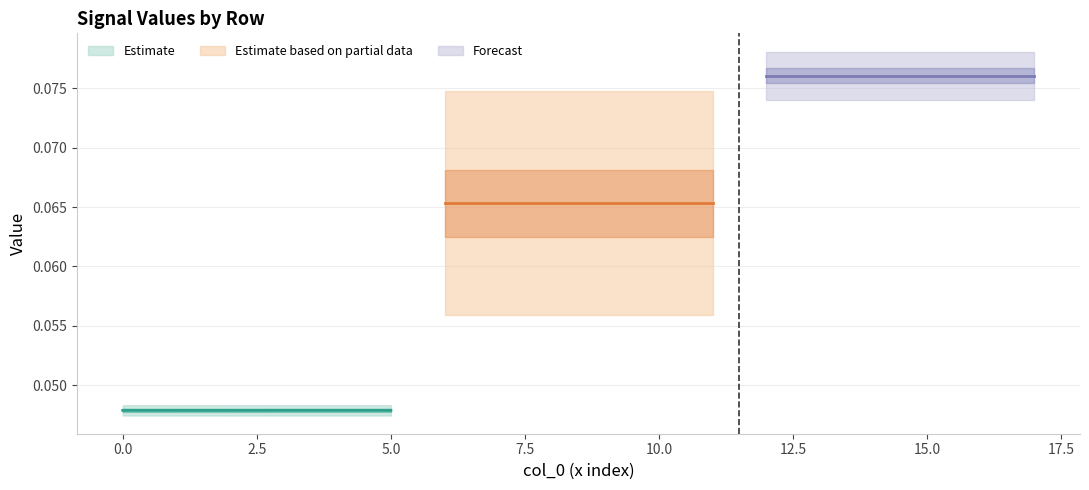

What is the average value of the Forecast (mid) series?

0.1